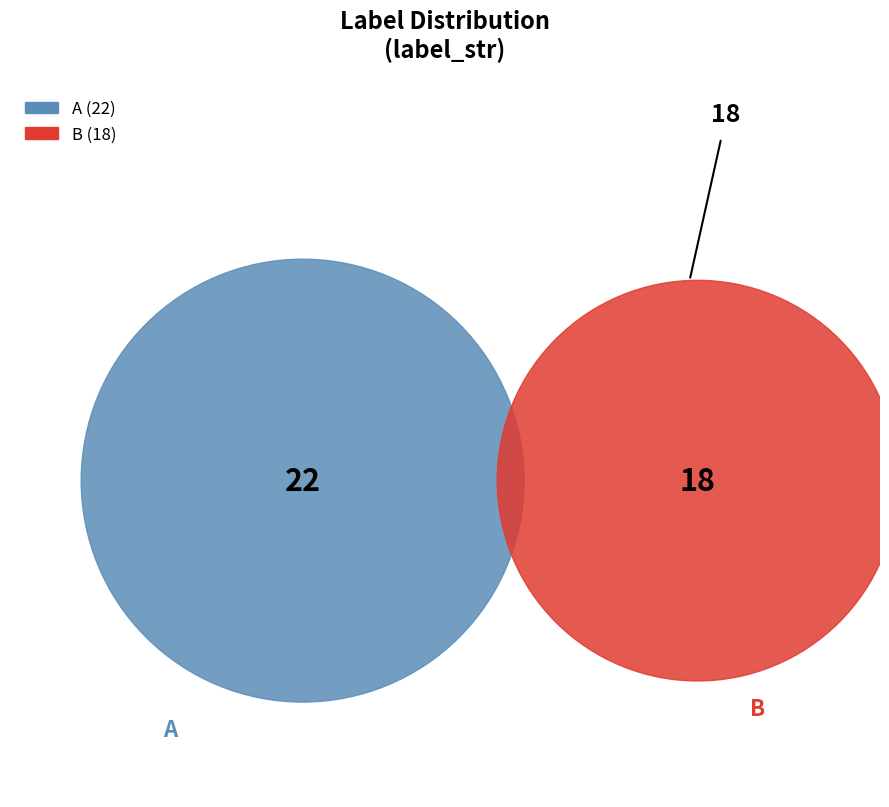

How much of the chart is everything except A?

45.0%